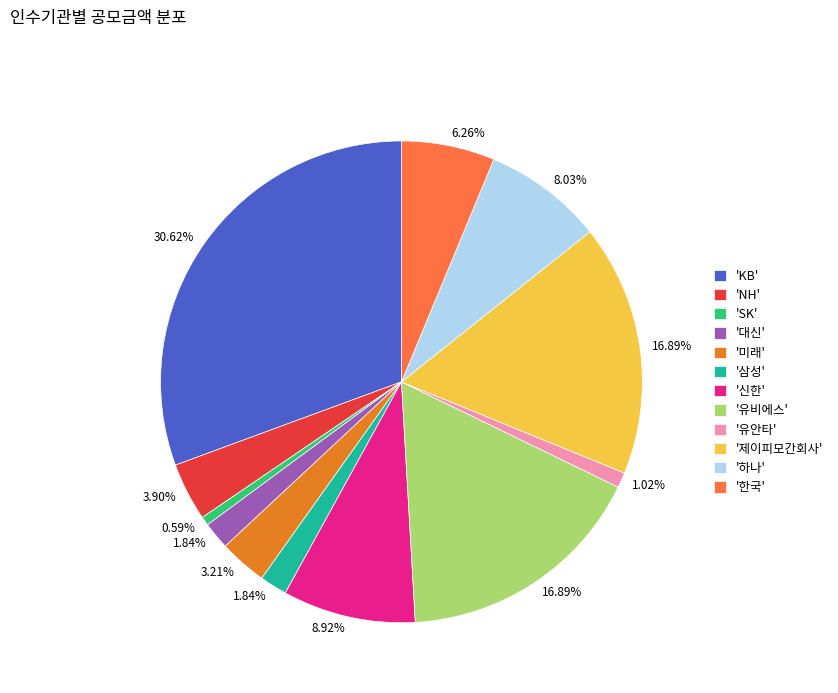

What is the largest slice in the pie chart?

'KB'